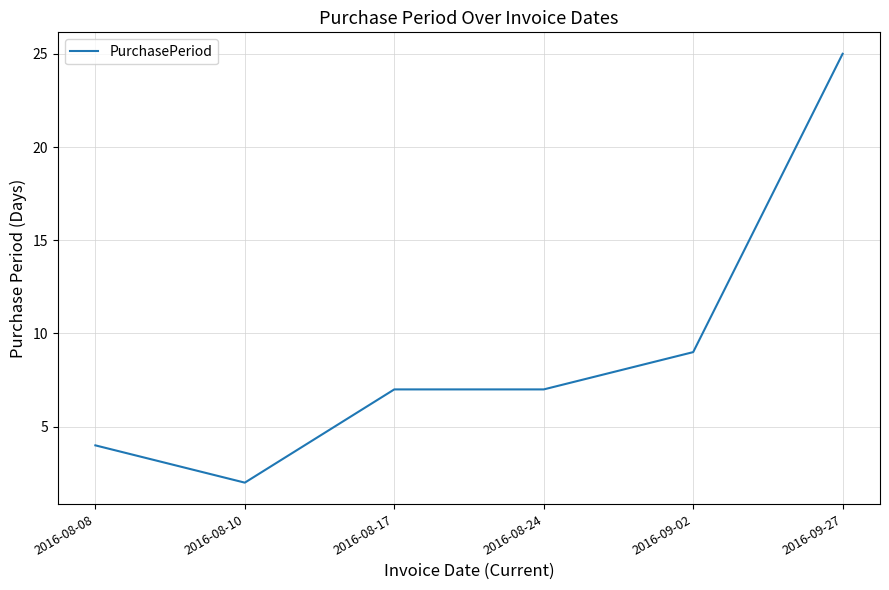

Is this an area chart (filled region under the line)?

No